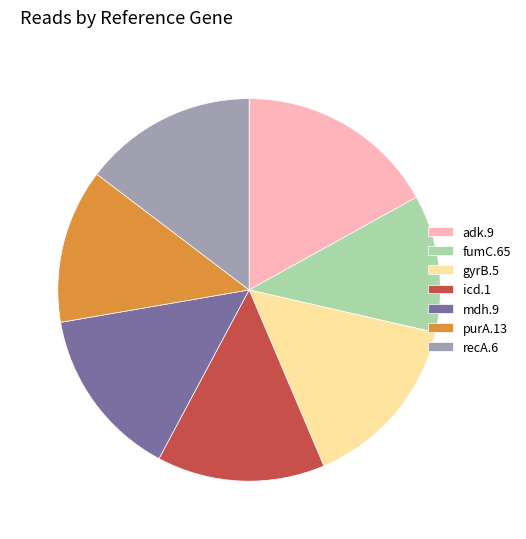

The purA.13 slice represents 4% of the pie. True or false?

False